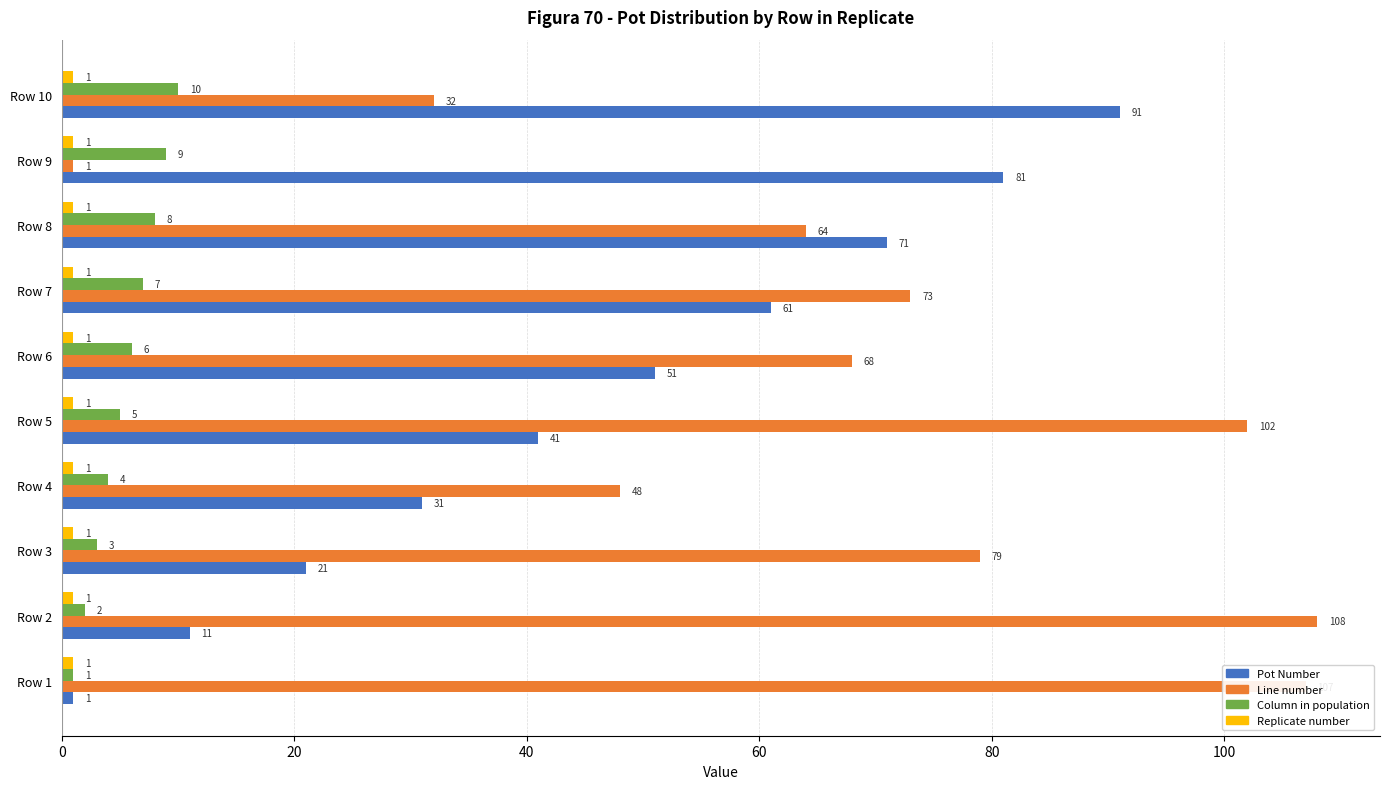

What is the spread (max minus min) of values at Row 10?

90